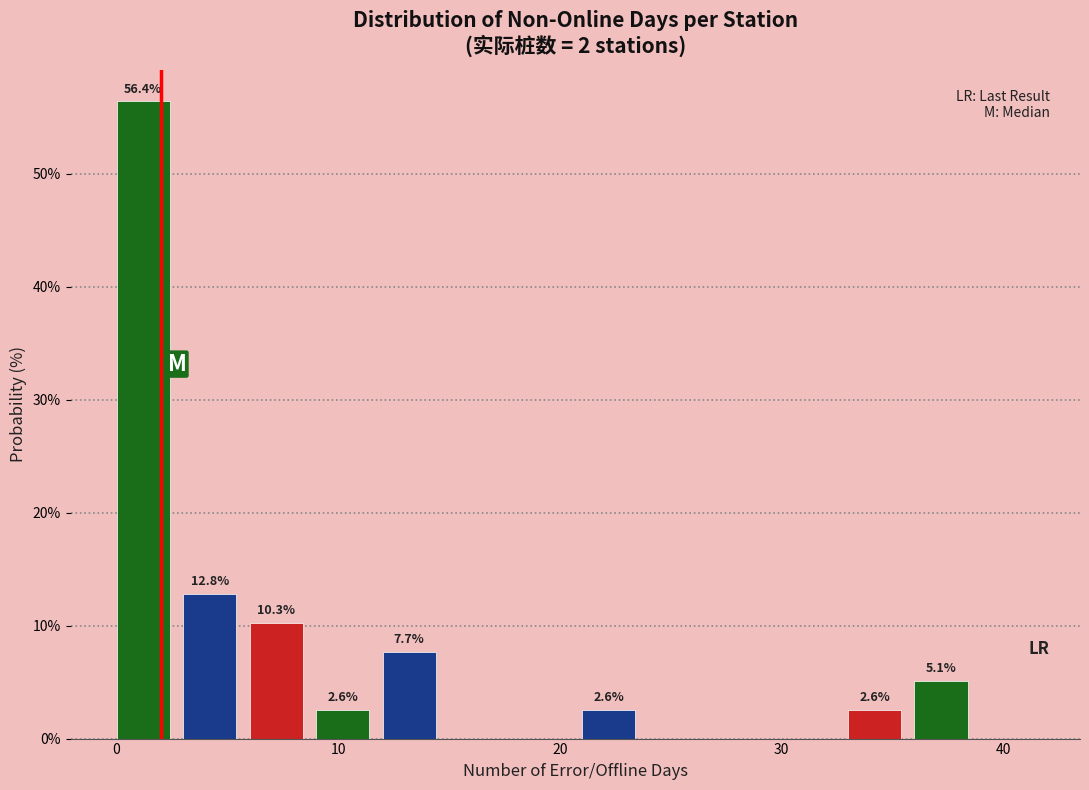

Around what value on the x-axis is the tallest bar? Give the approximate position of its centre, as read against the axis.

1